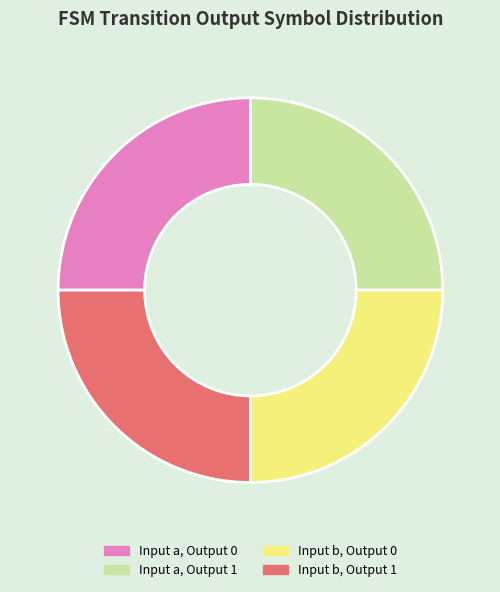

True or false: Input b, Output 0 accounts for 11% of the total.

False